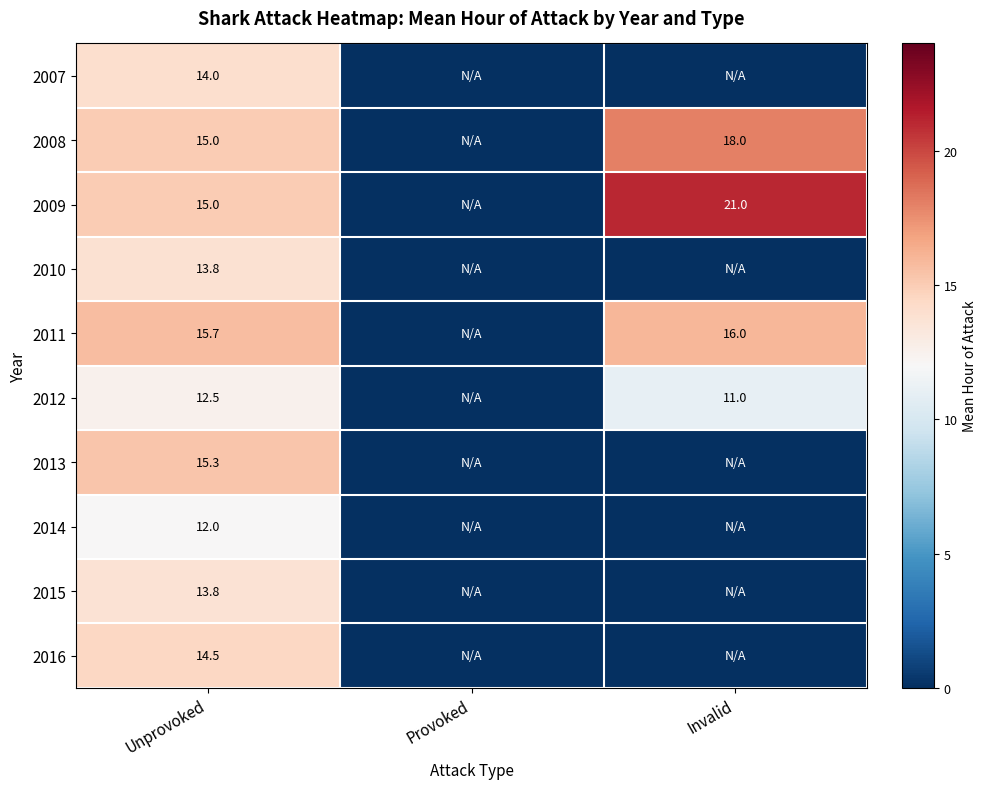

What is the difference between the highest and lowest values at Unprovoked?

3.7